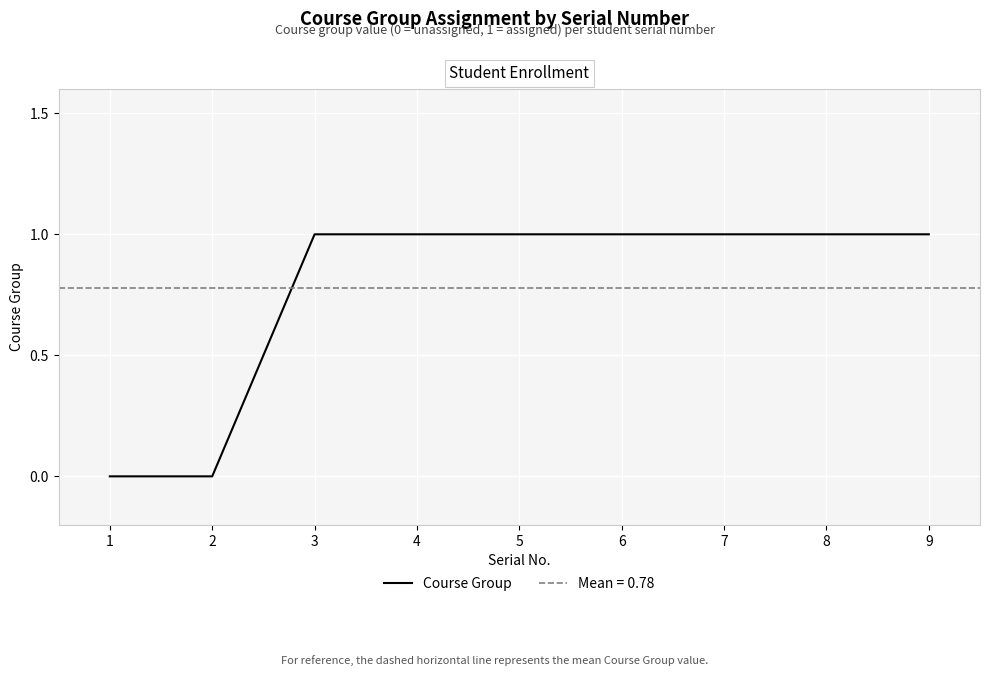

Reading right to left, list all the values displayed in this chart.

1	1	1	1	1	1	1	0	0